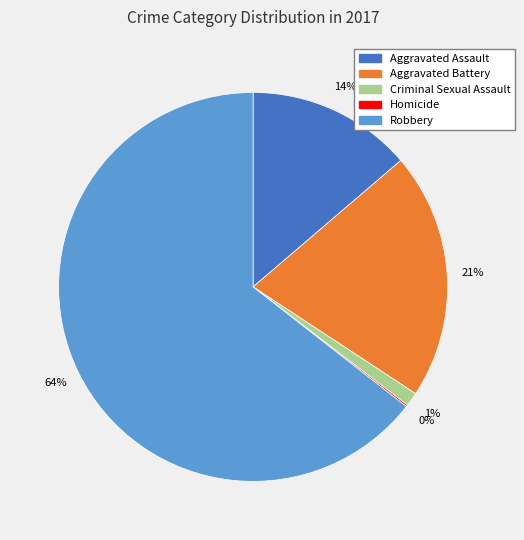

To the nearest percent, what is the difference between the largest and smallest slice percentages?

64%